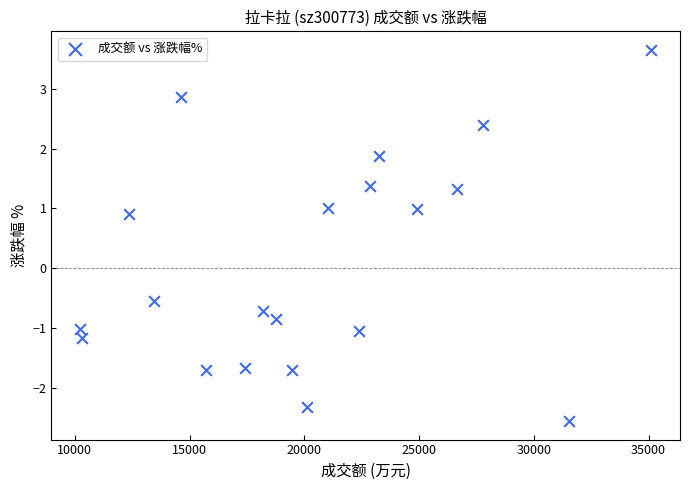

What is the range of Y values (max minus min)?

6.2